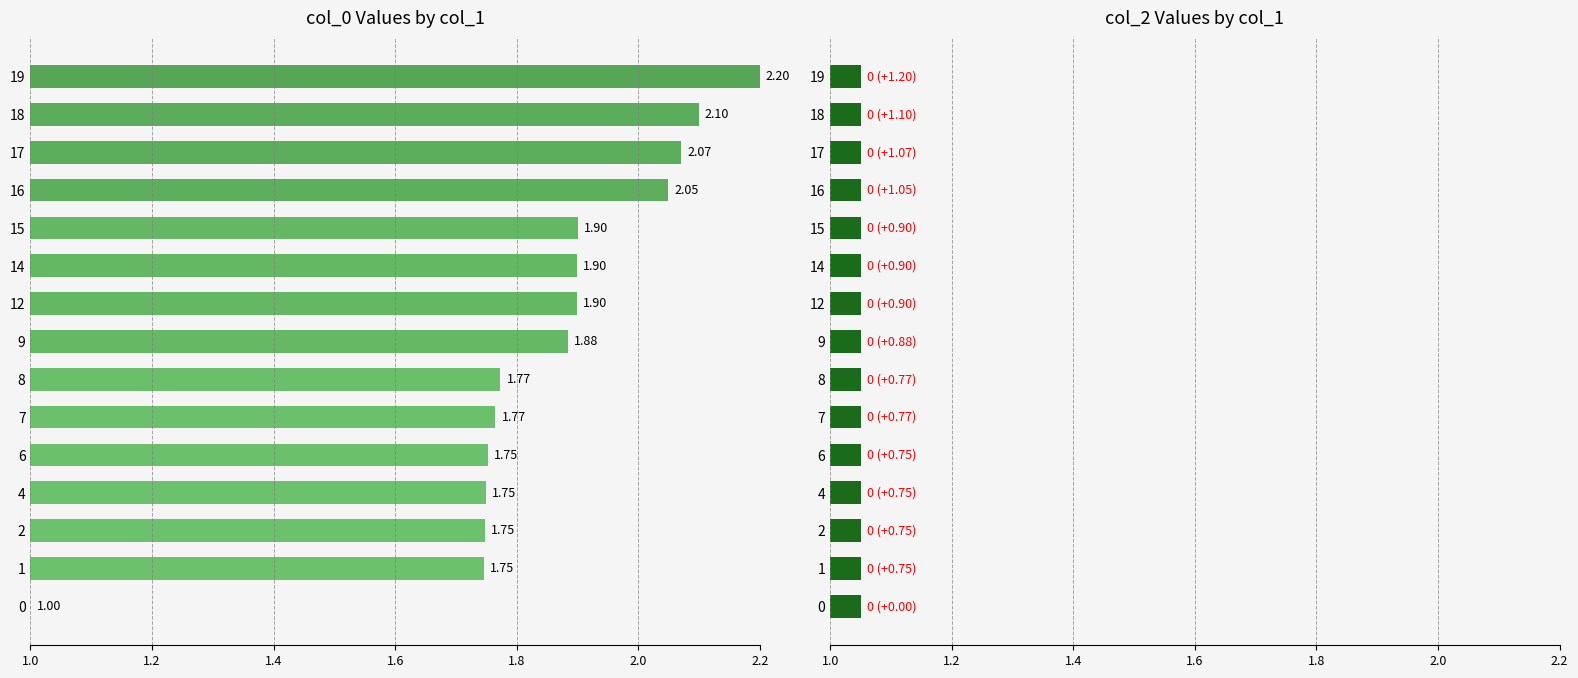

What is the difference between the maximum and minimum values in the col_0 series?

1.2